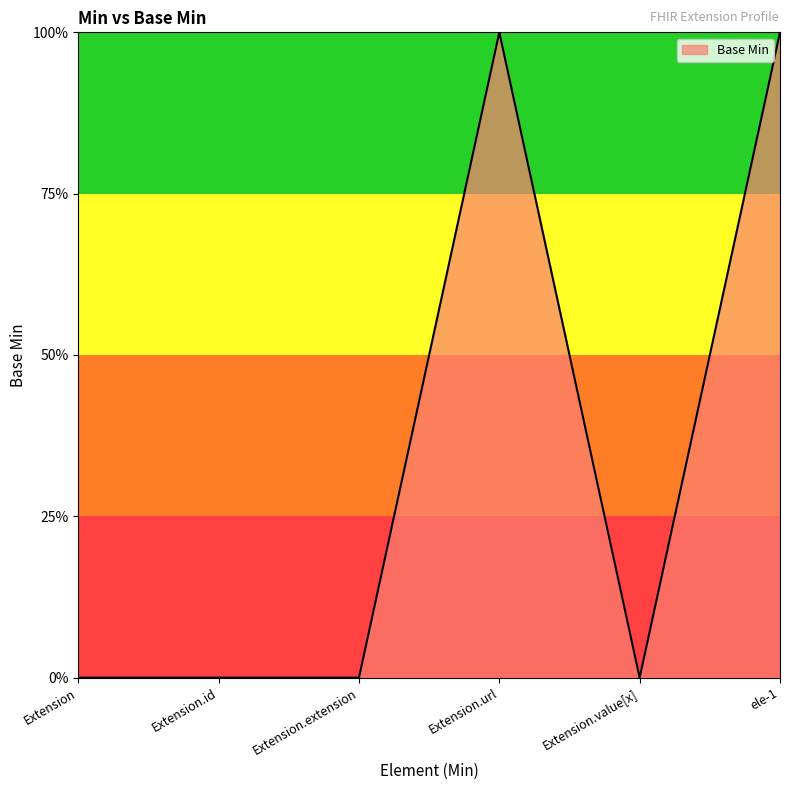

Does the chart display data point markers on the line(s)?

No